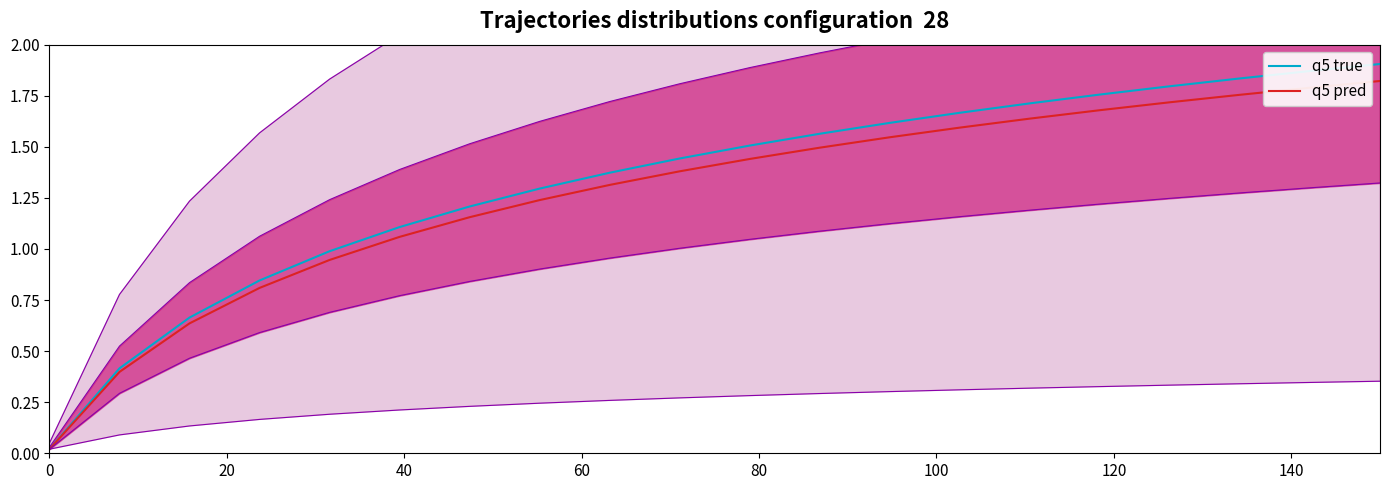

How many lines are shown in the chart?

2